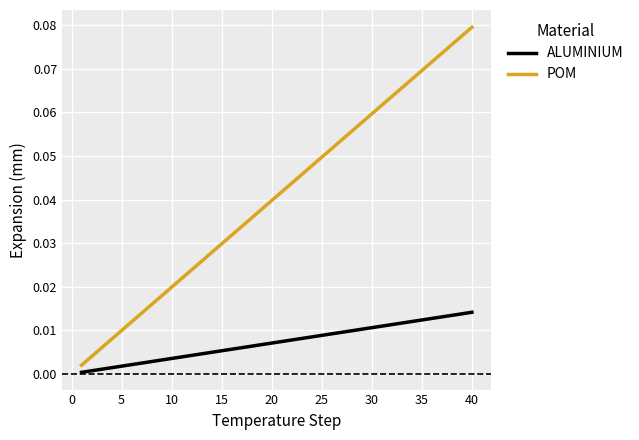

Which series has the largest range (max minus min)?

POM